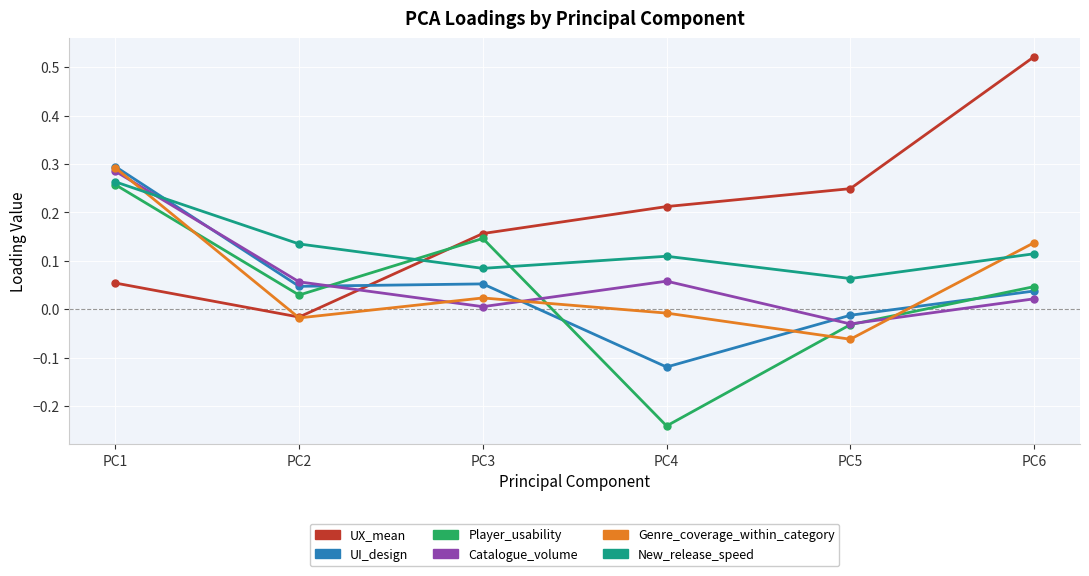

Is it true that UX_mean equals -0.0 at PC2?

True